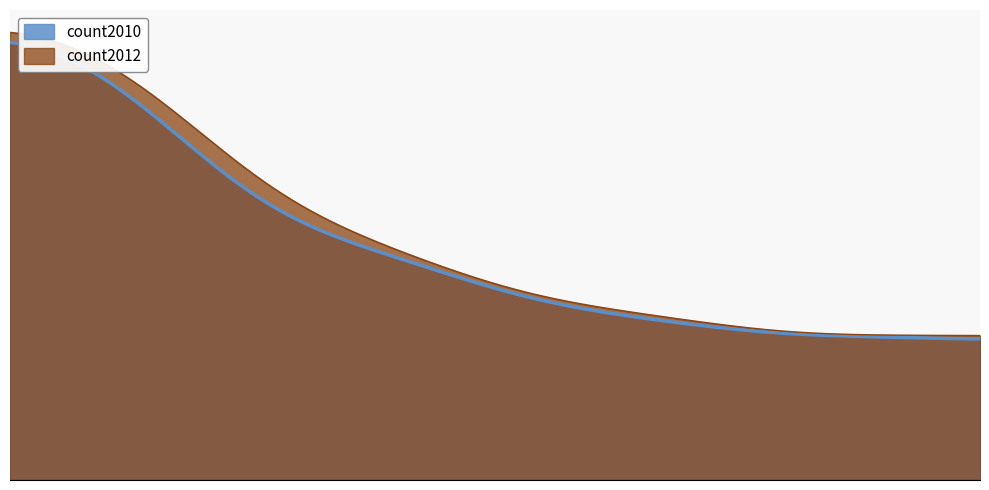

Which series changed the most between stalking and dvrodating?

count2010